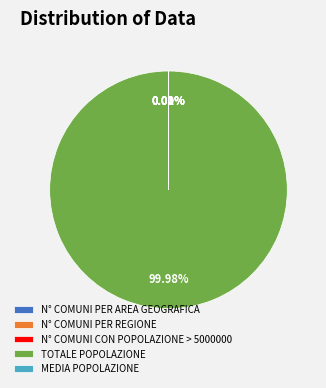

Is there any slice that represents more than half of the pie?

Yes